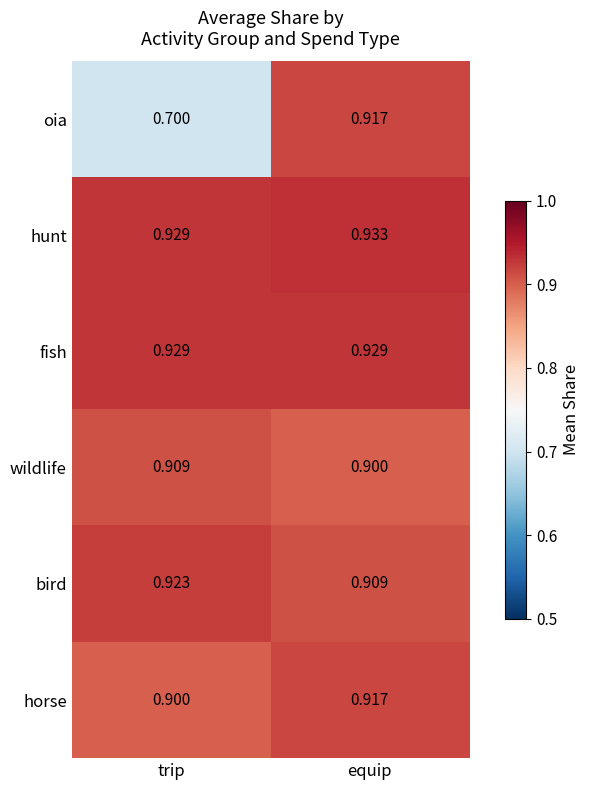

Which series has the largest range (max minus min)?

oia